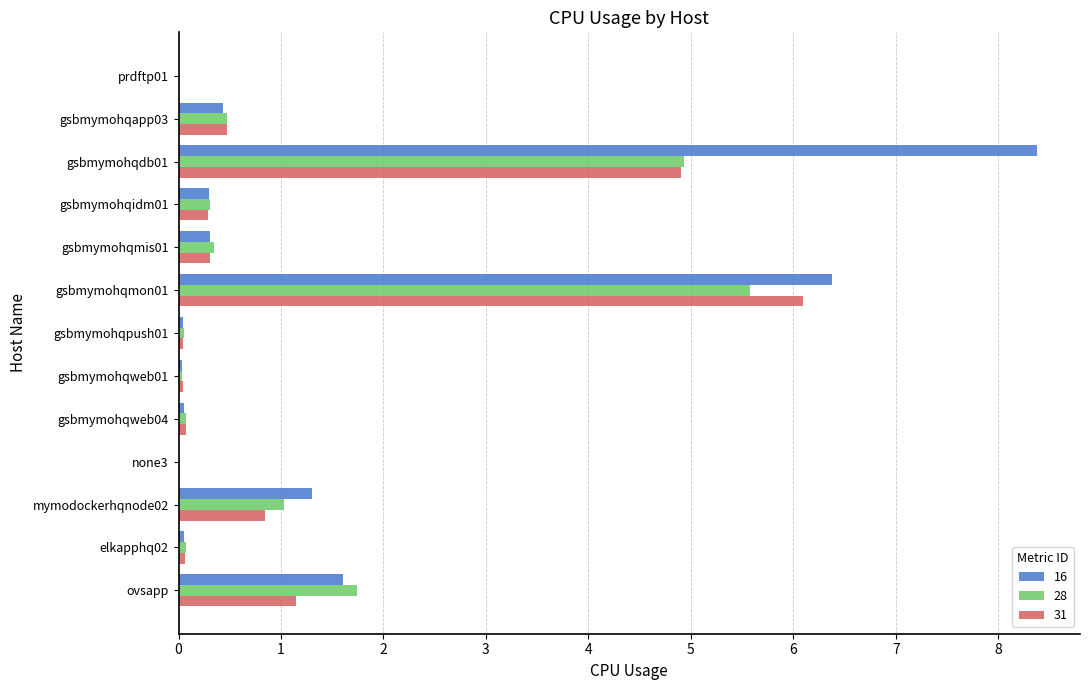

At which label is 28 closest to 2?

ovsapp